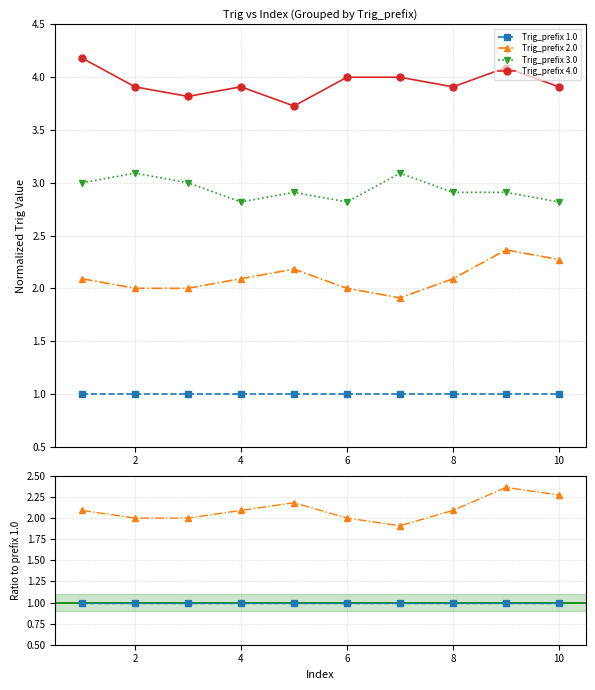

The value of Trig_prefix 2.0 at 8 is 3.1. True or false?

False